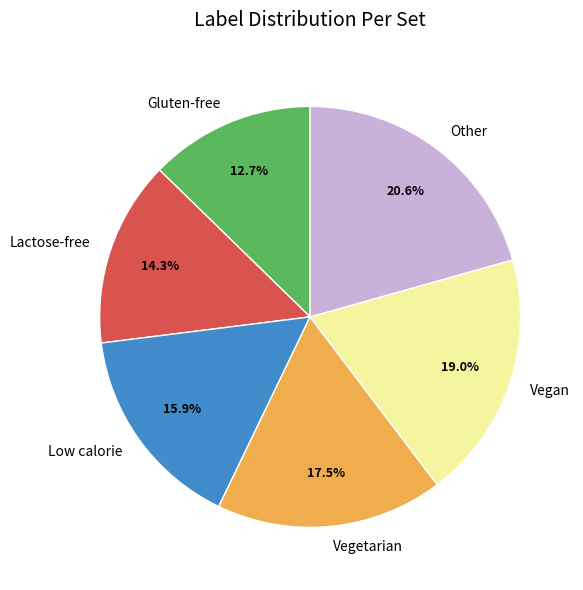

Between Other and Gluten-free, which is larger?

Other